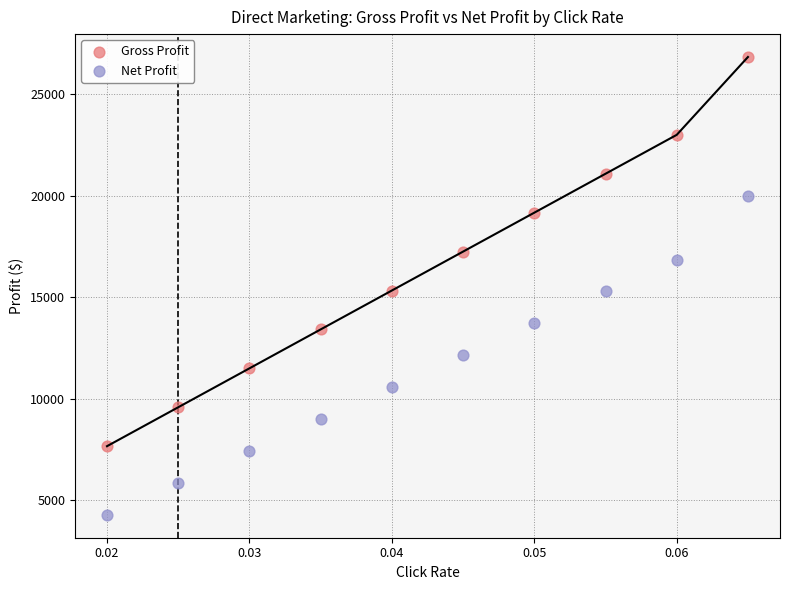

Which series has the widest spread of Y values?

Gross Profit